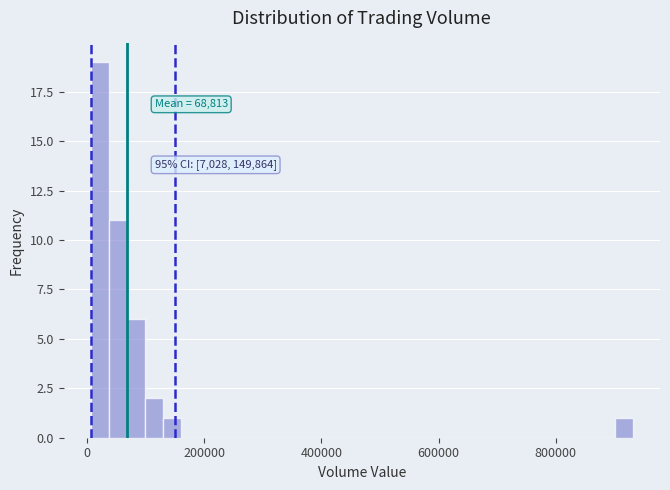

Read against the x-axis, roughly where is the centre of the tallest bar?

20000